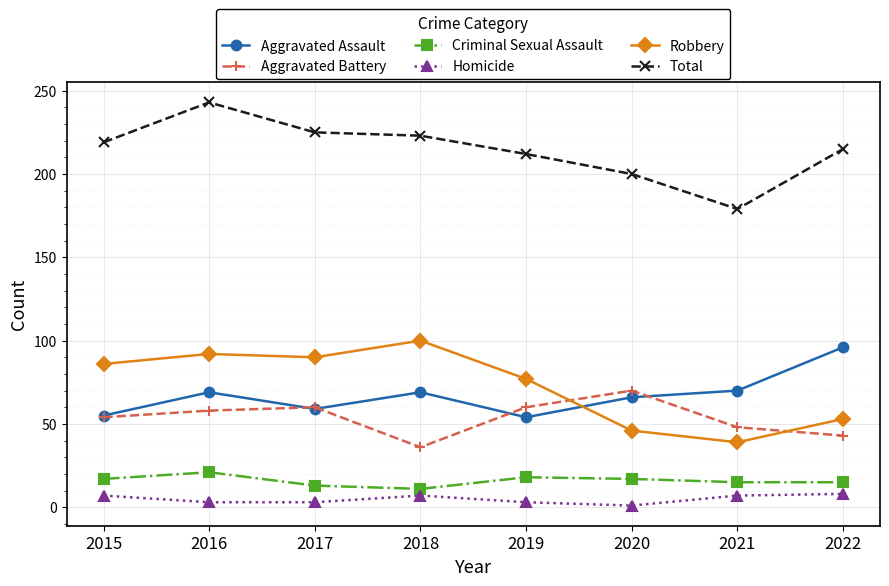

At 2019, list the series in order from smallest to largest.

Homicide, Criminal Sexual Assault, Aggravated Assault, Aggravated Battery, Robbery, Total